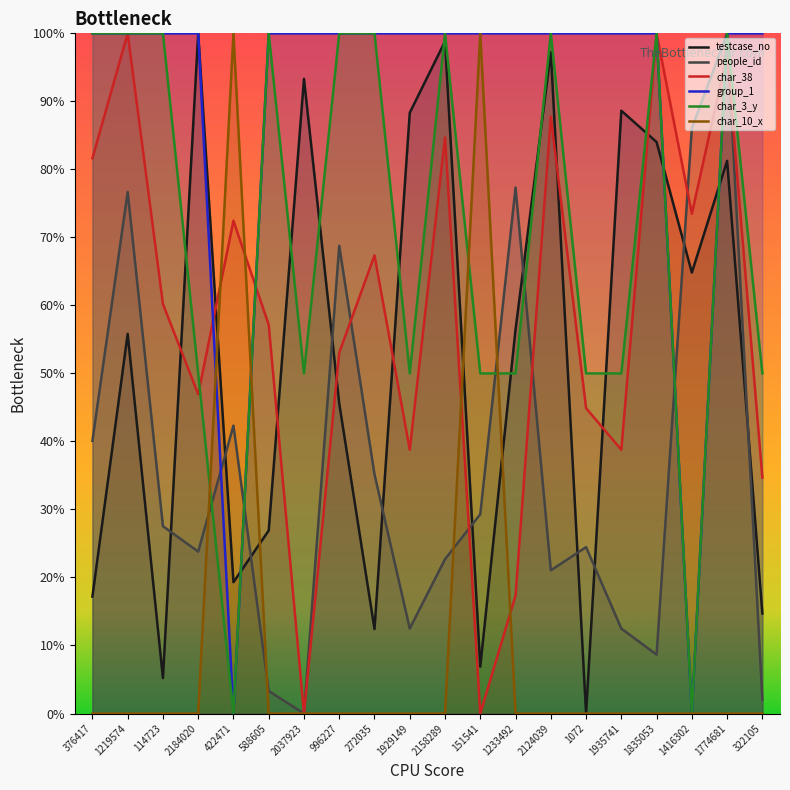

Which series has the widest spread of values?

testcase_no